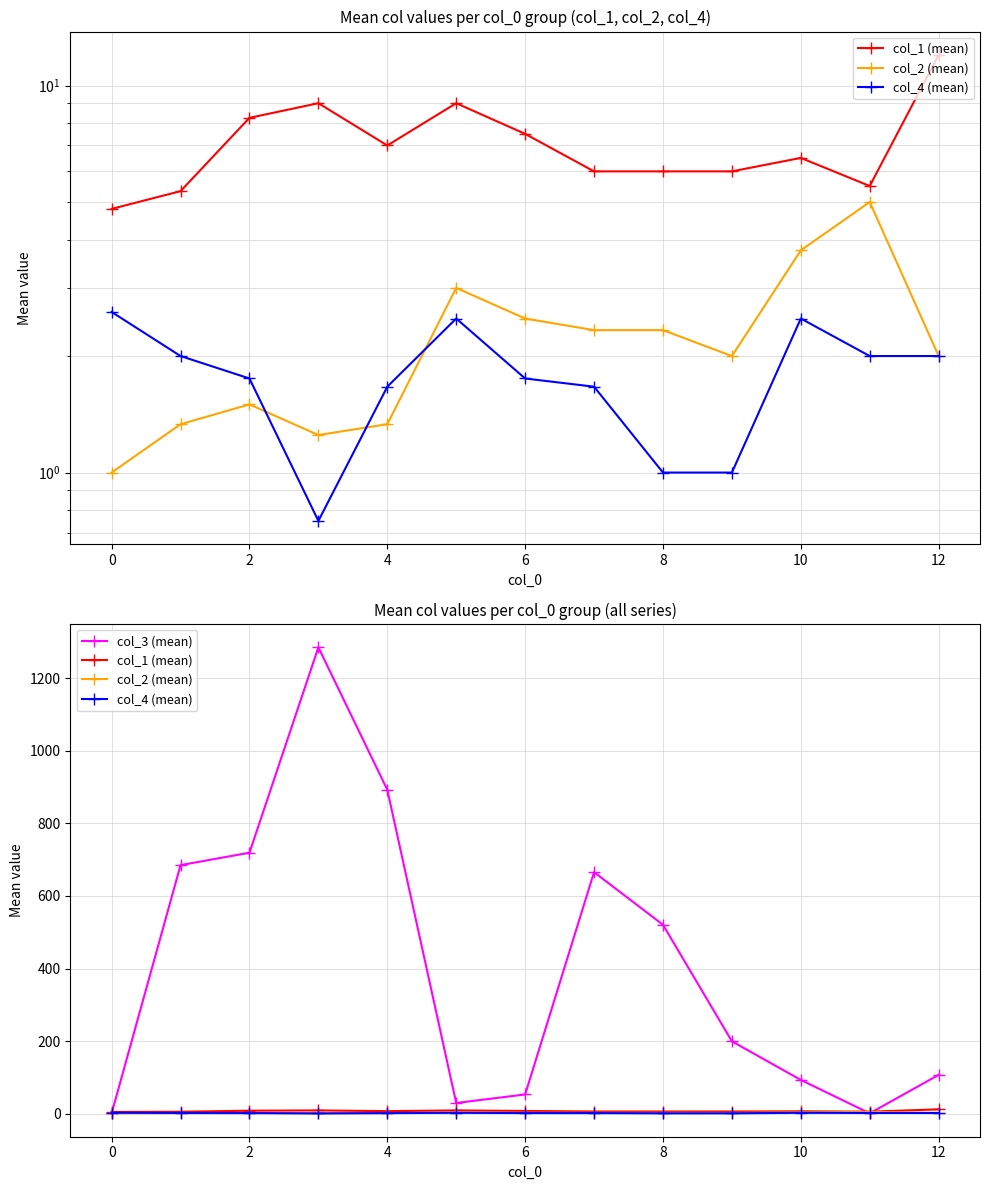

How many data points in col_3 (mean) are less than 199?

6